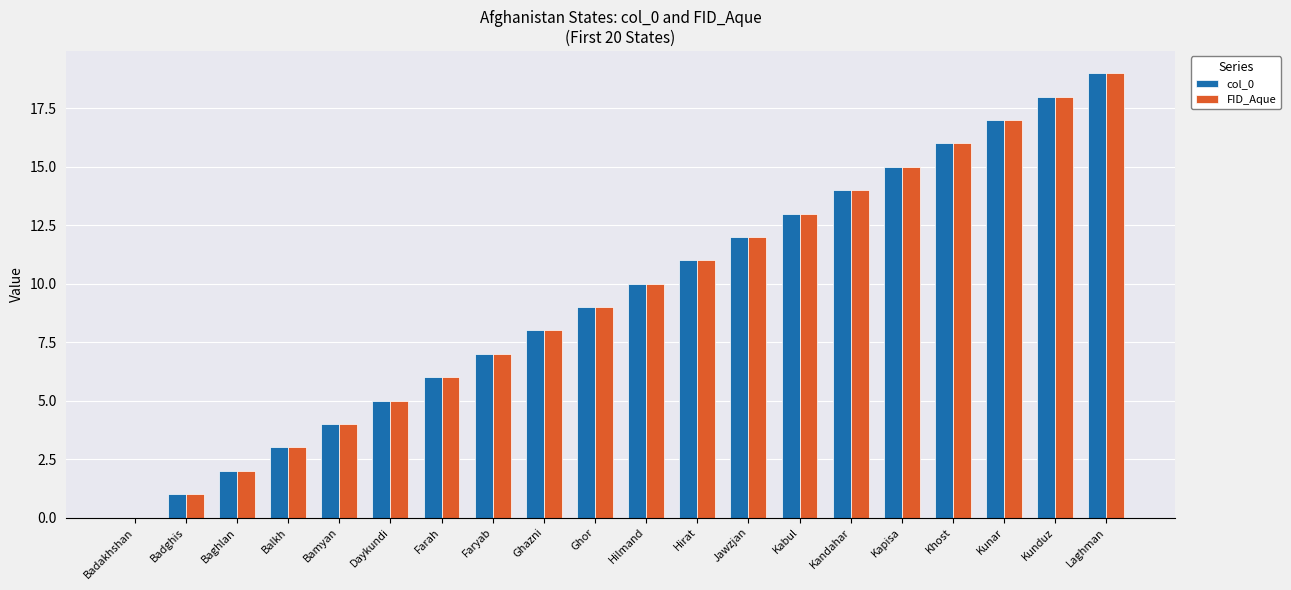

How many values in col_0 are above zero?

19